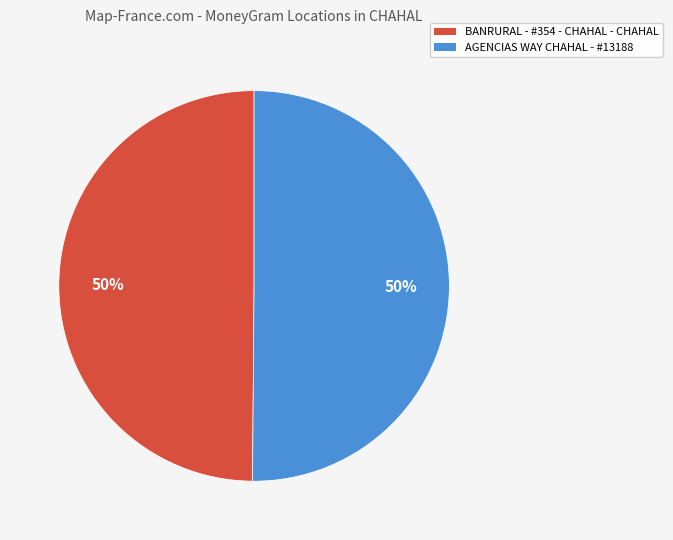

To the nearest percent, what is the average slice percentage?

50%